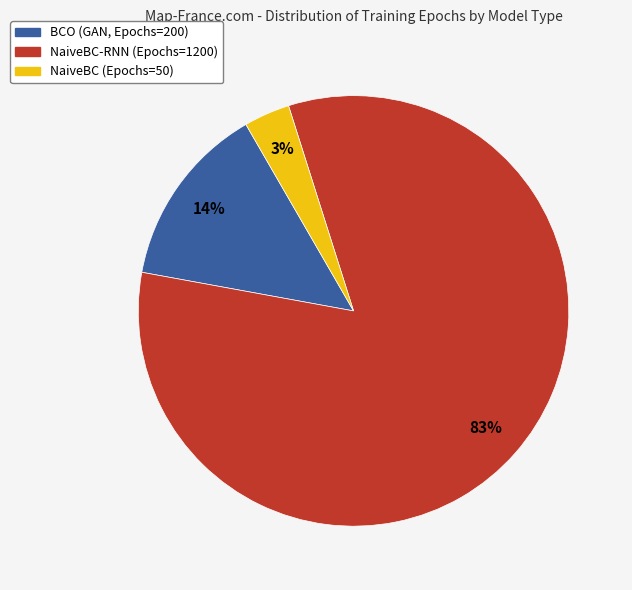

Do BCO (GAN, Epochs=200) and NaiveBC-RNN (Epochs=1200) together represent more than half of the pie?

Yes